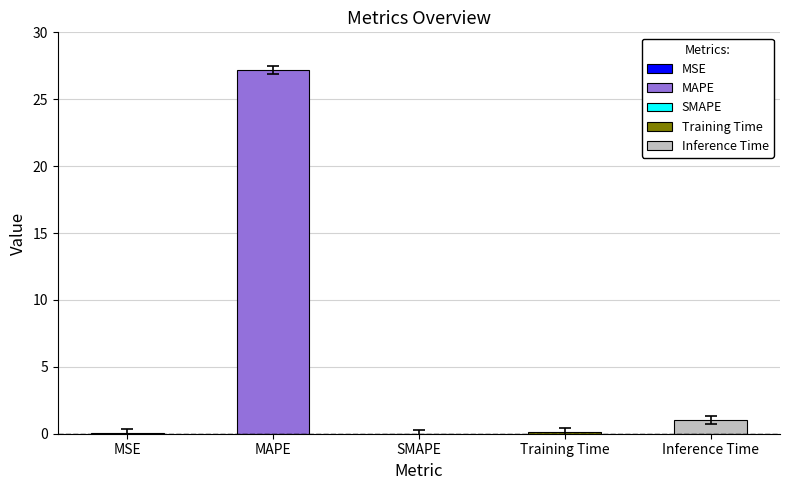

What is the greatest value displayed?

27.2